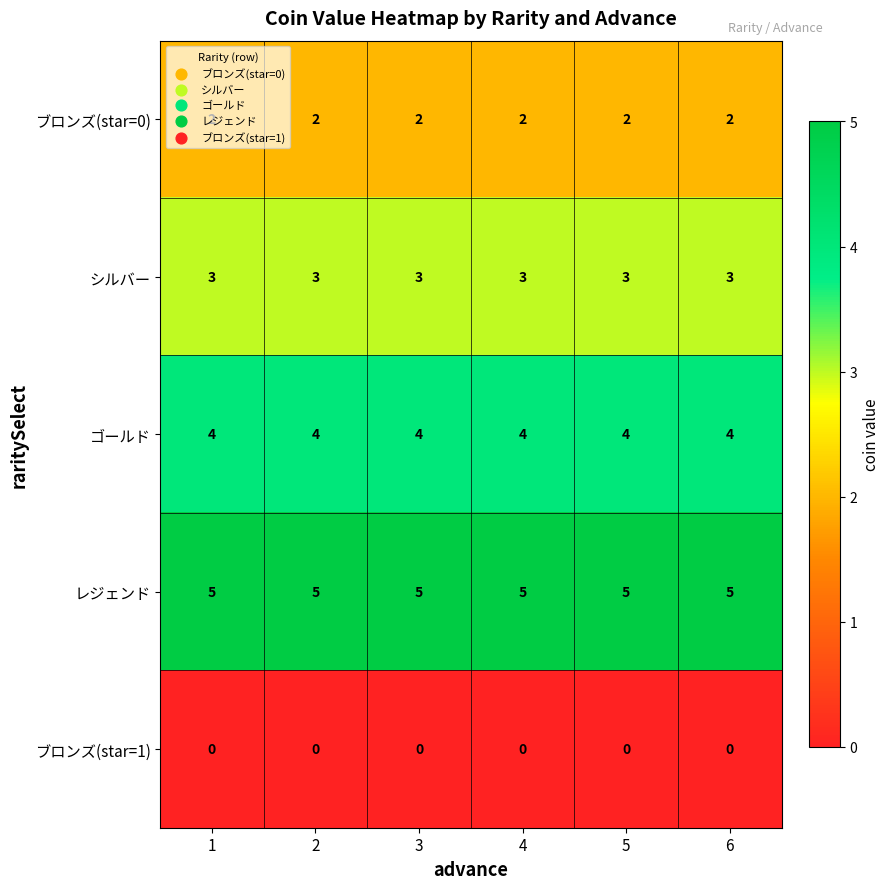

At how many categories does at least one series exceed 2?

6